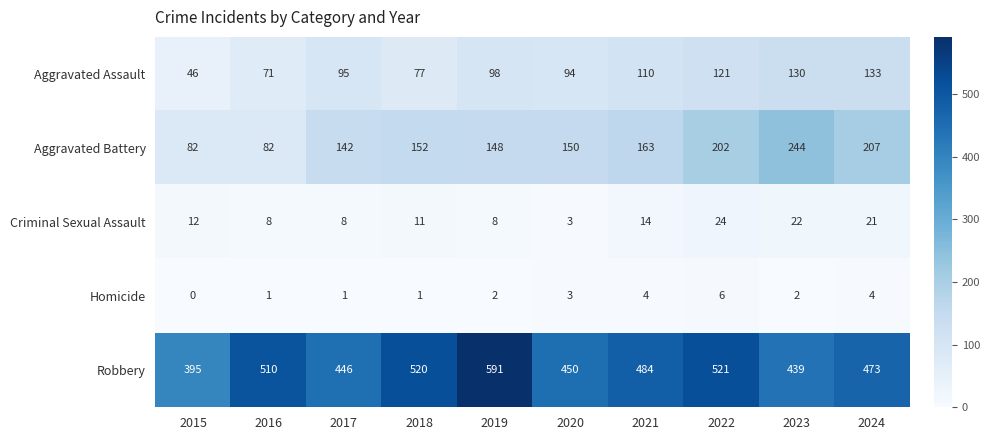

Which label corresponds to the smallest value in the chart?

2015